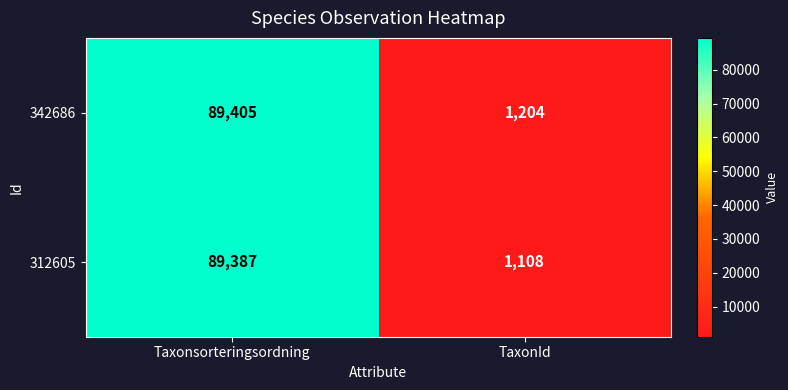

What is the sum of all 342686 values?

90609